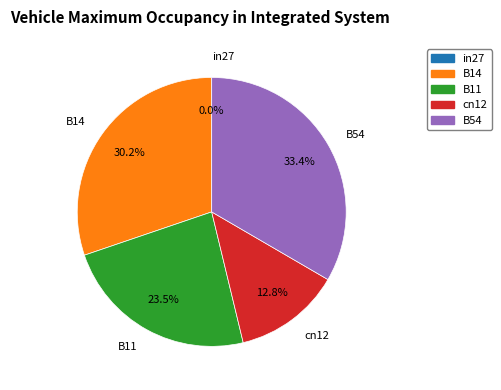

Combined, do in27 and cn12 account for over 50%?

No